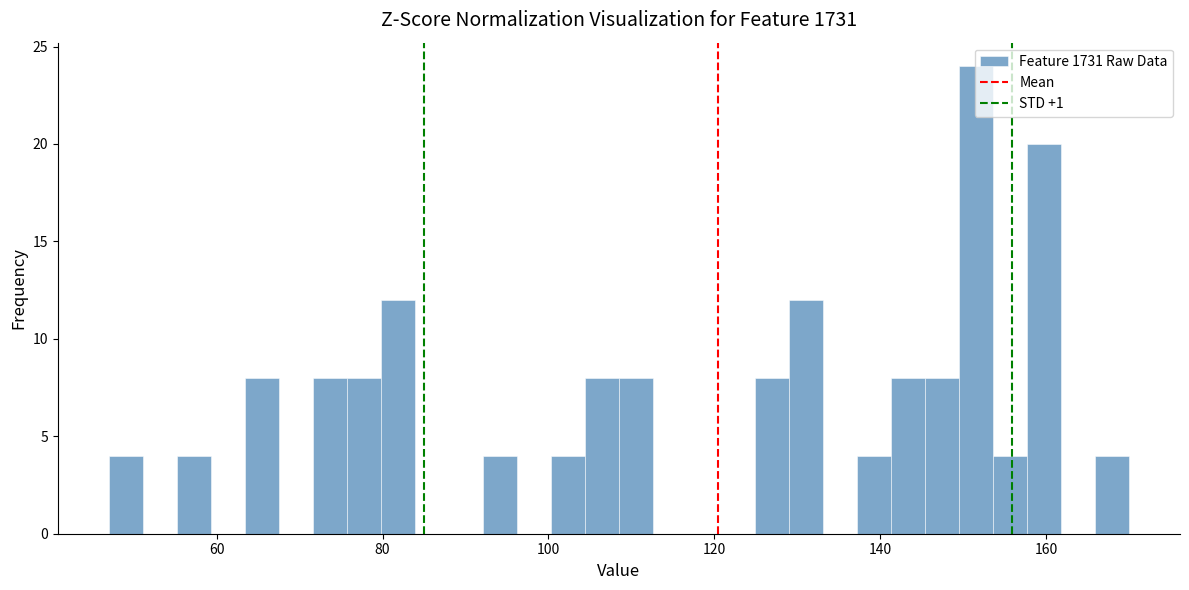

Read against the x-axis, roughly where is the centre of the tallest bar?

152